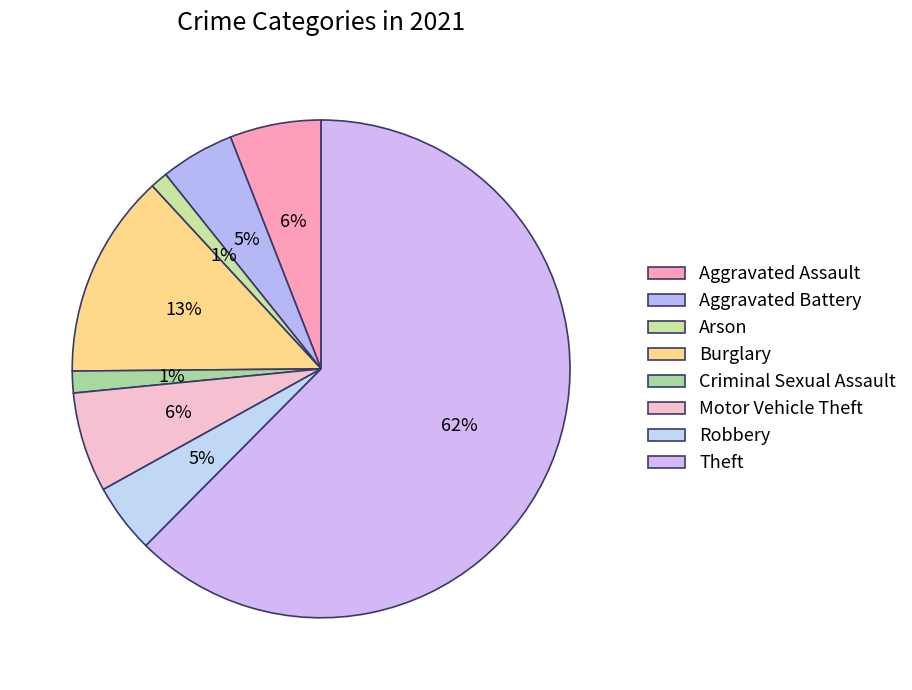

How many segments does this pie chart have?

8